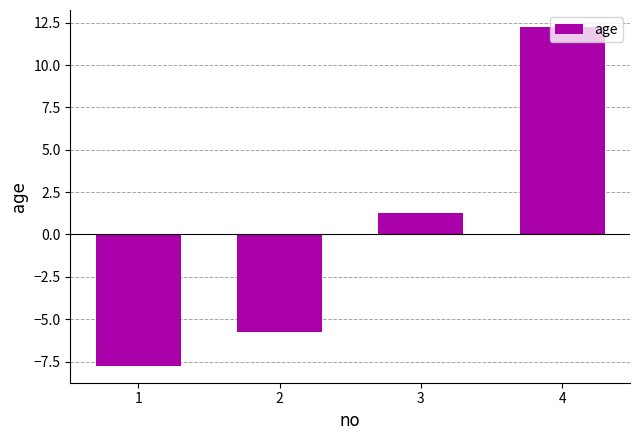

Approximately how many times larger is the value at 4 compared to 3?

9.8